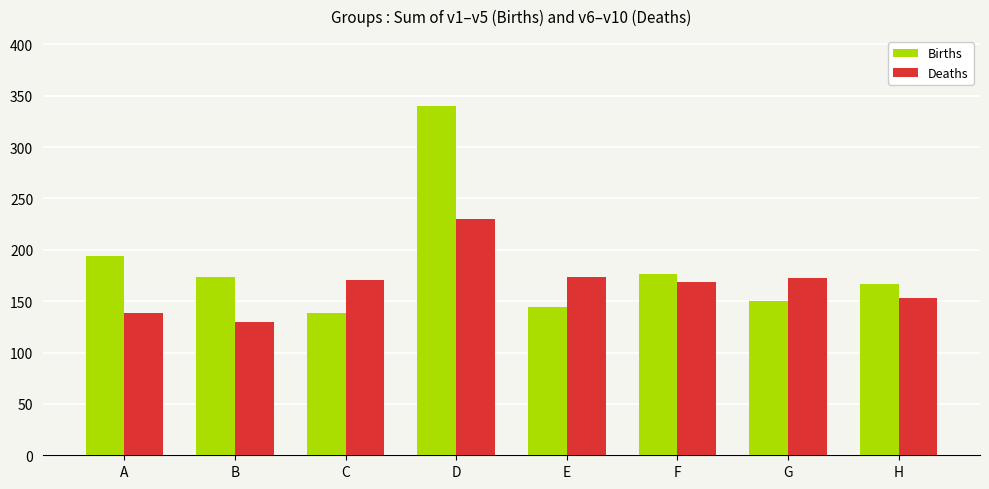

What is the spread (max minus min) of values at A?

56